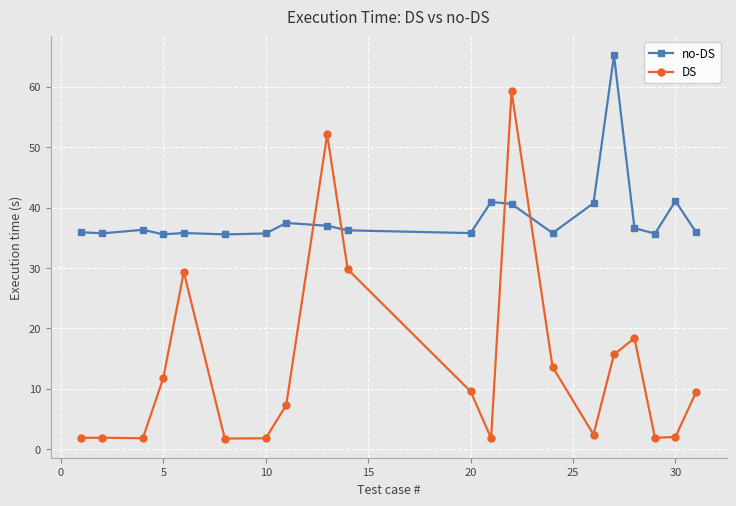

True or false: DS has more than 0 interior local peaks.

True